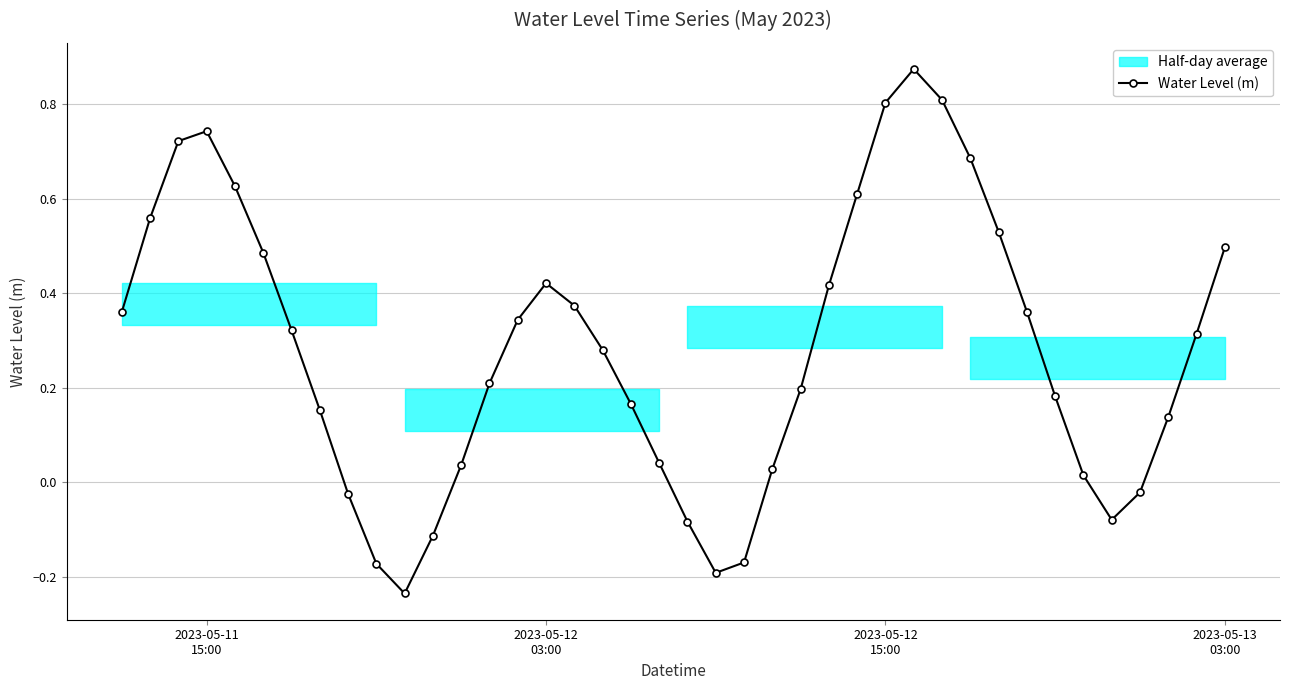

How many data points are above 0?

31